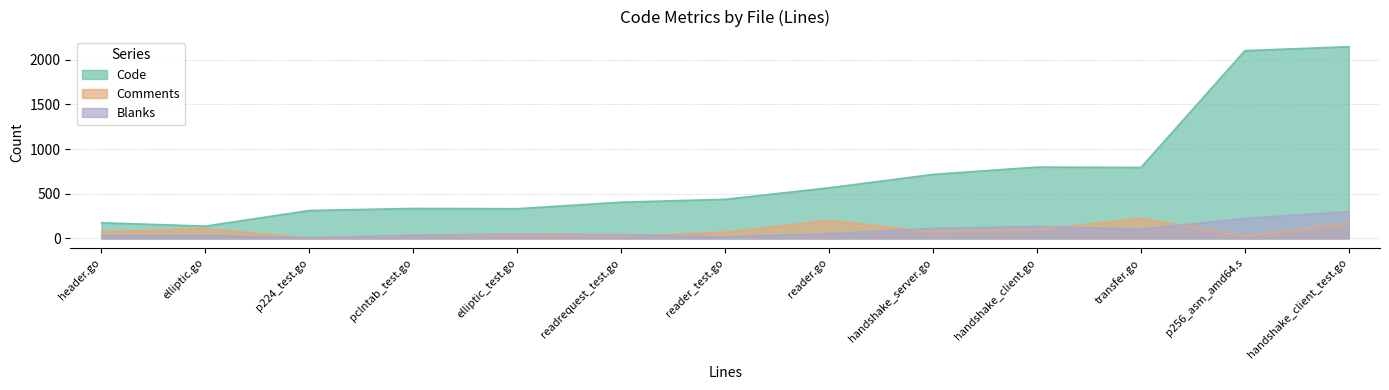

True or false: Code and Blanks cross at least once.

False